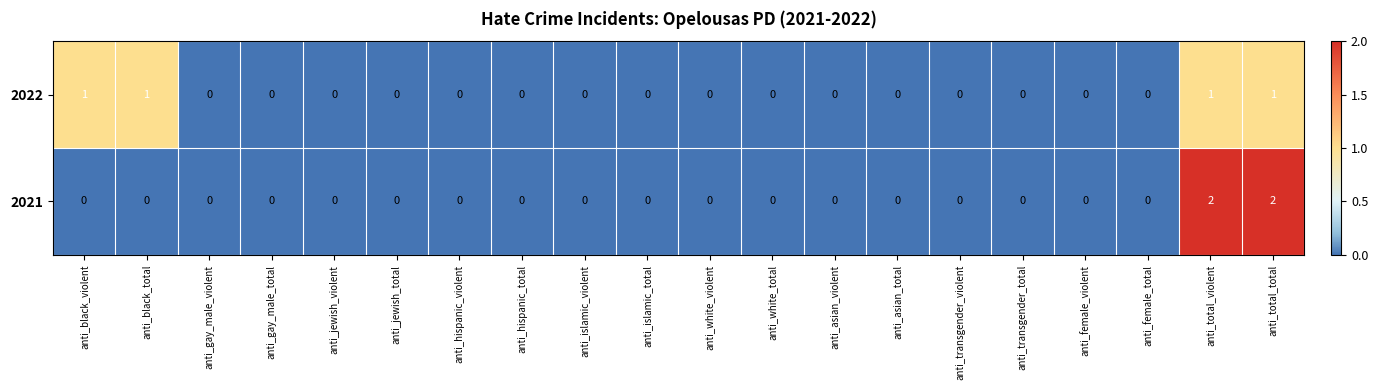

The 2021 series shows -1 at anti_asian_violent. True or false?

False